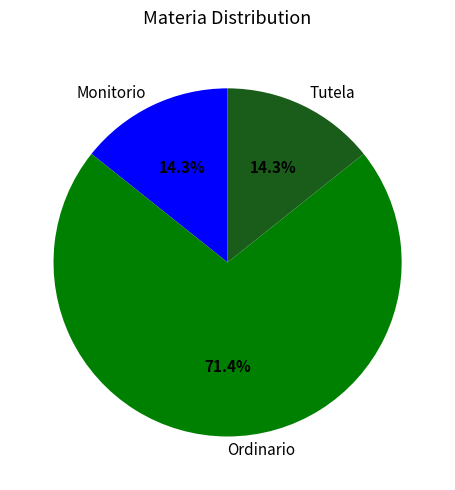

What is the total percentage of Monitorio and Tutela?

28.6%